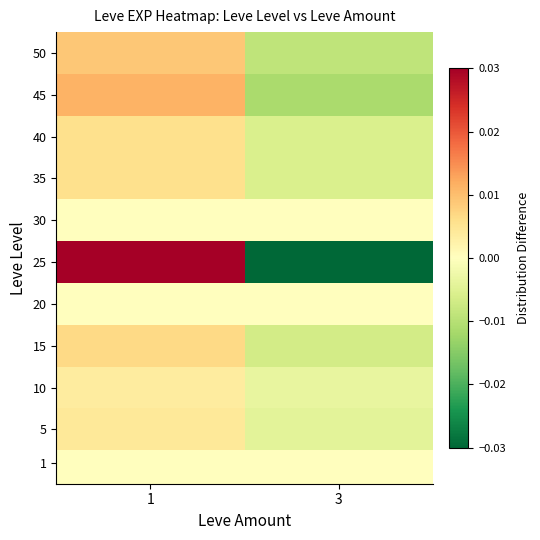

Which label corresponds to the largest value in the chart?

1